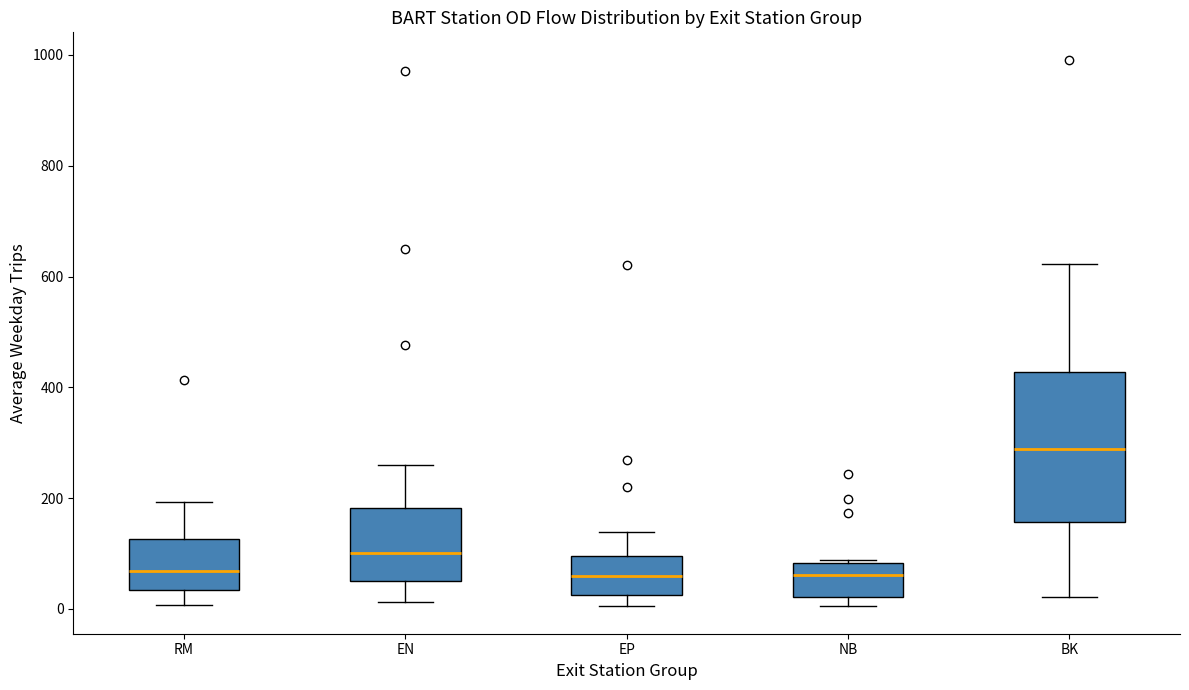

Where is the lower edge of the box for EP on the y-axis? The values are not printed on the chart, so give them approximately, as read against the axis.

20